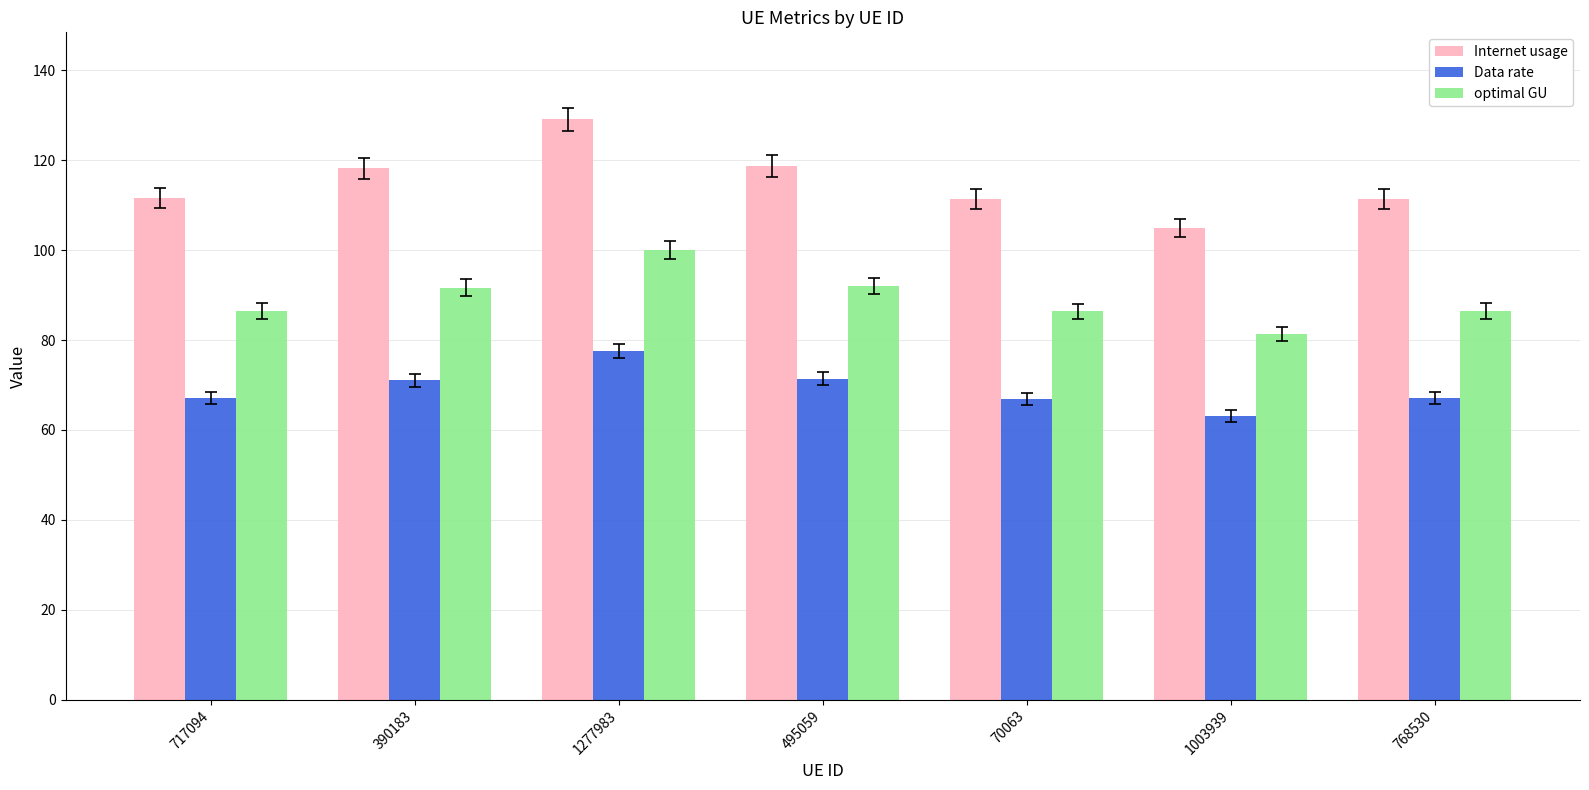

What is the difference between the Internet usage values at 495059 and 1277983?

10.4